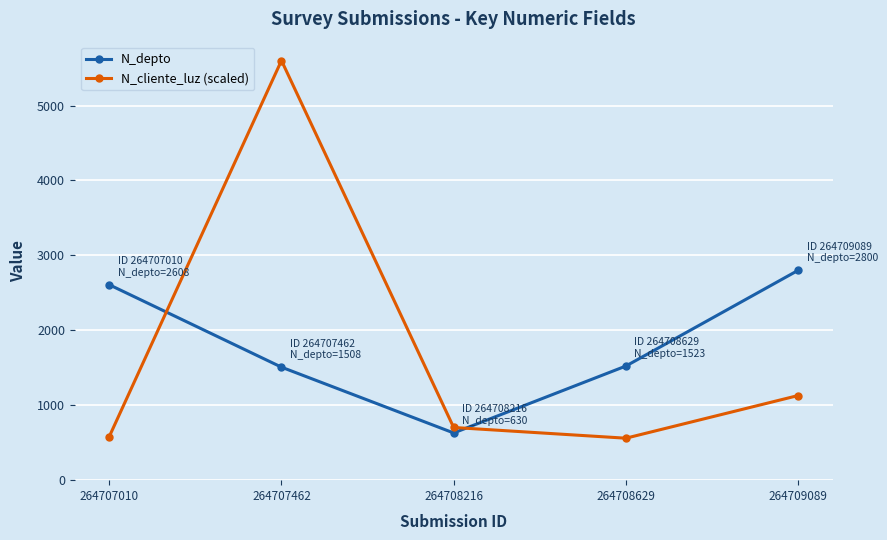

At which category does the chart reach its peak across all series?

264707462